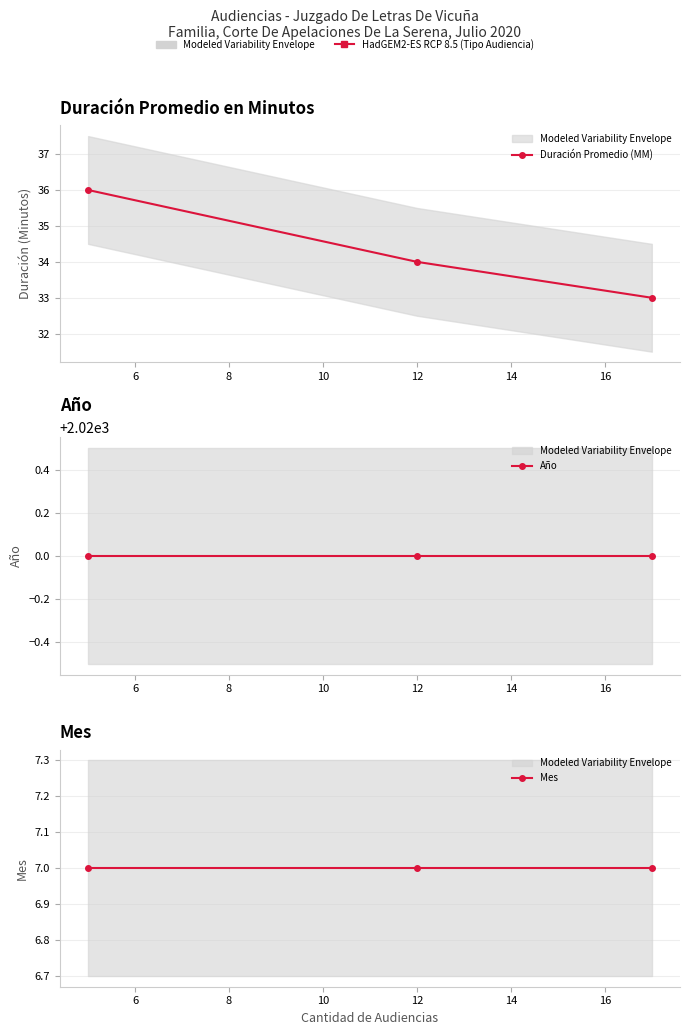

List the series in order of their peak value, highest first.

Año, Duración Promedio (MM), Mes